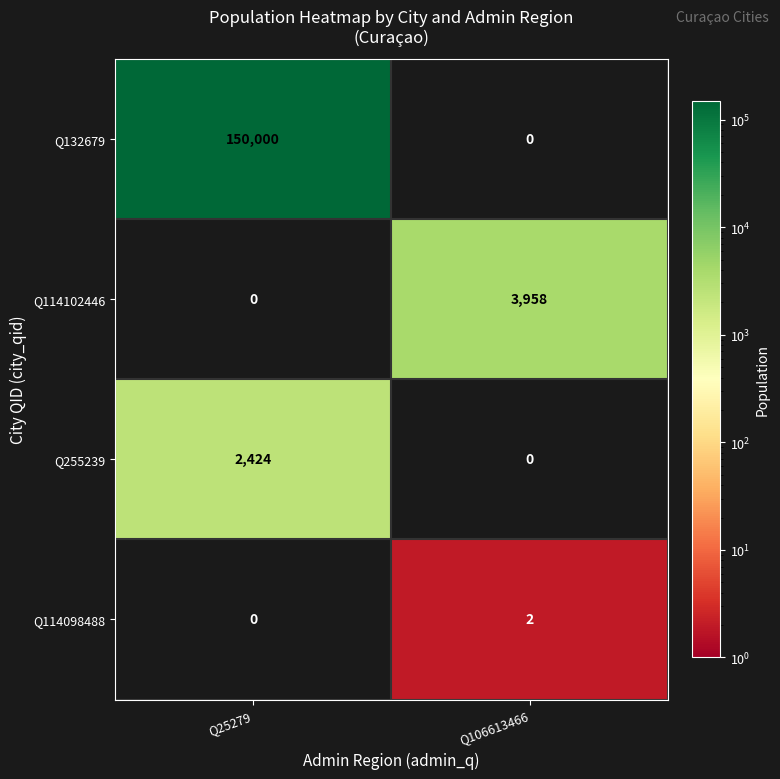

Rank the series by their maximum value, from lowest to highest.

Q114098488, Q255239, Q114102446, Q132679